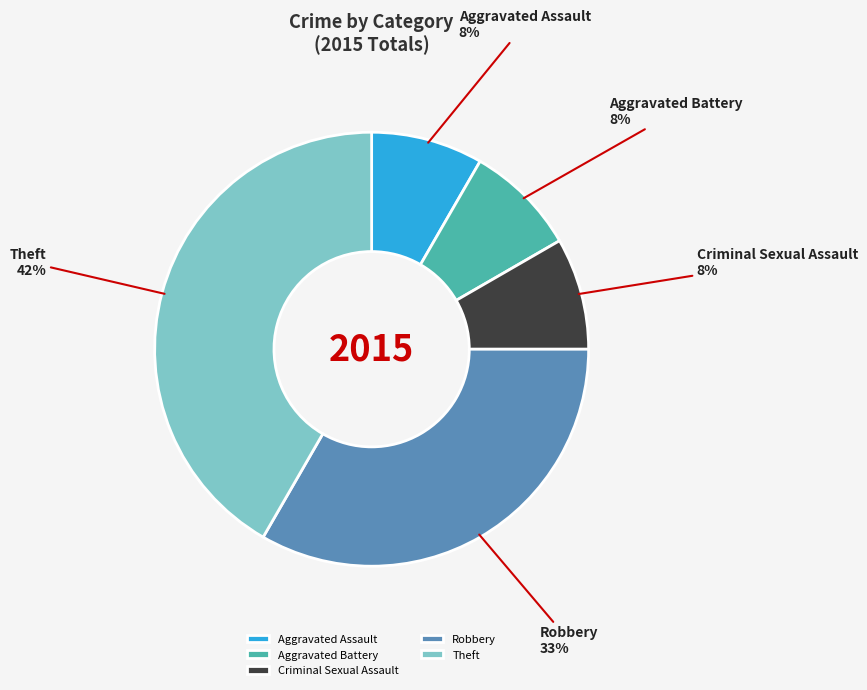

Which has a higher value, Robbery or Aggravated Battery?

Robbery